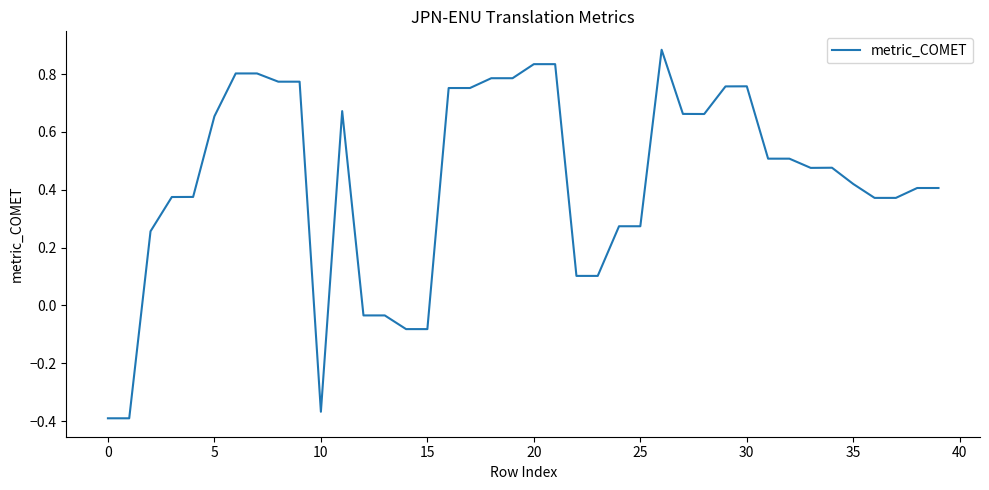

What is the difference between the maximum and minimum values?

1.3